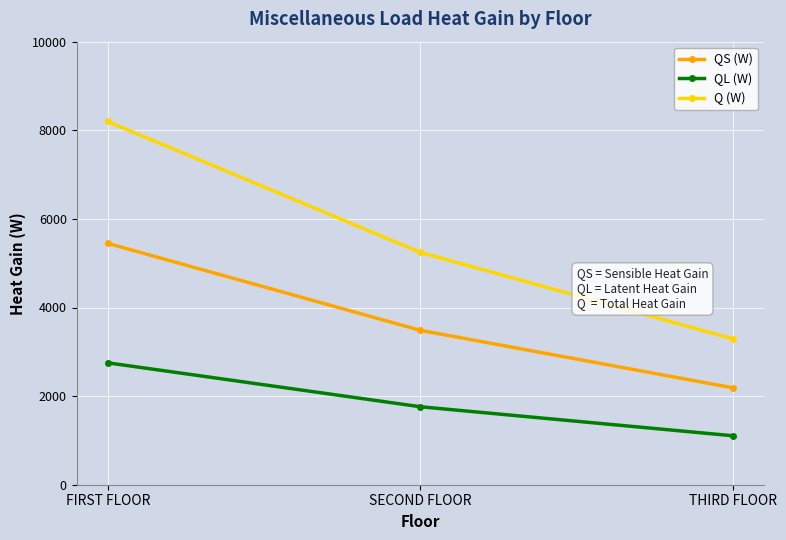

How many lines are shown in the chart?

3